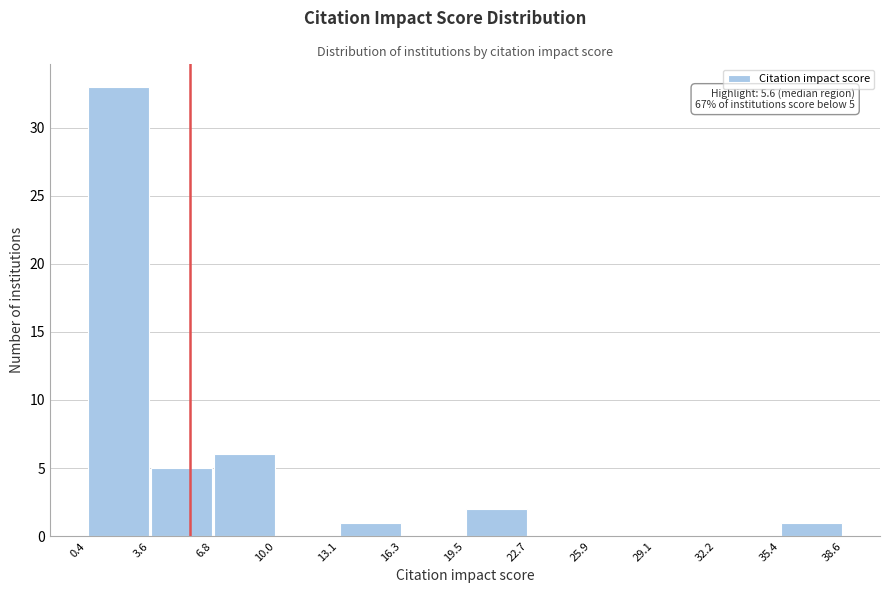

Which range on the x-axis has the tallest bar?

0.4 to 3.6